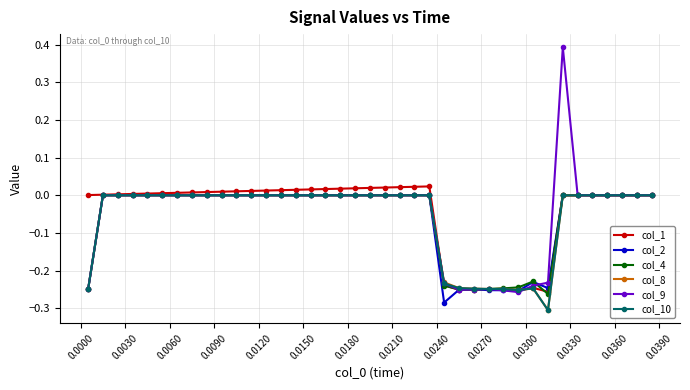

True or false: col_4 has more than 0 interior local peaks.

True